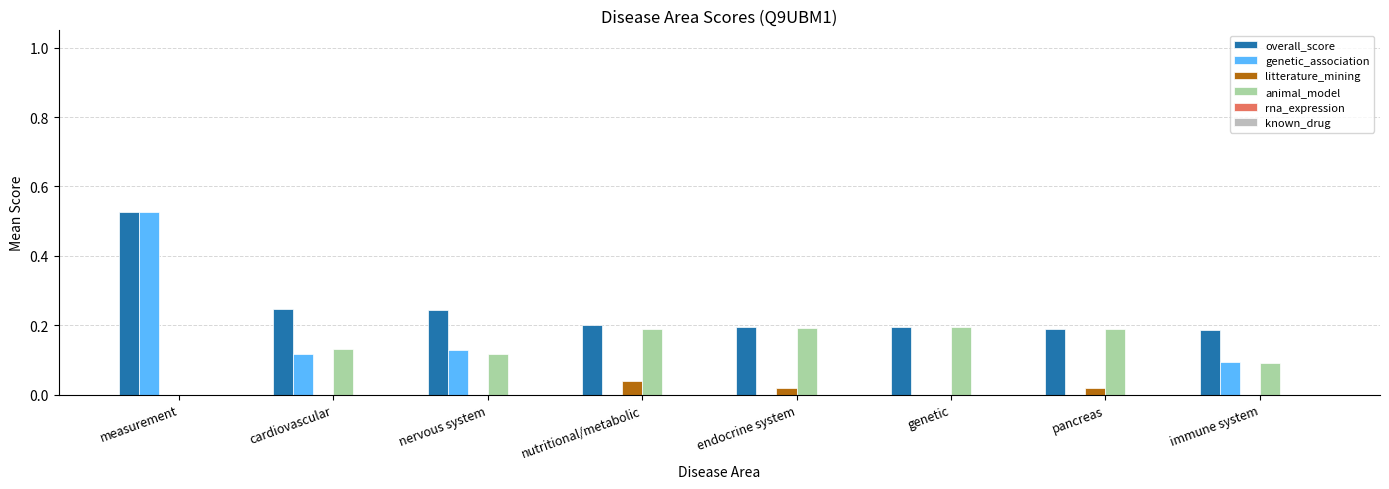

At which category does the chart reach its peak across all series?

measurement